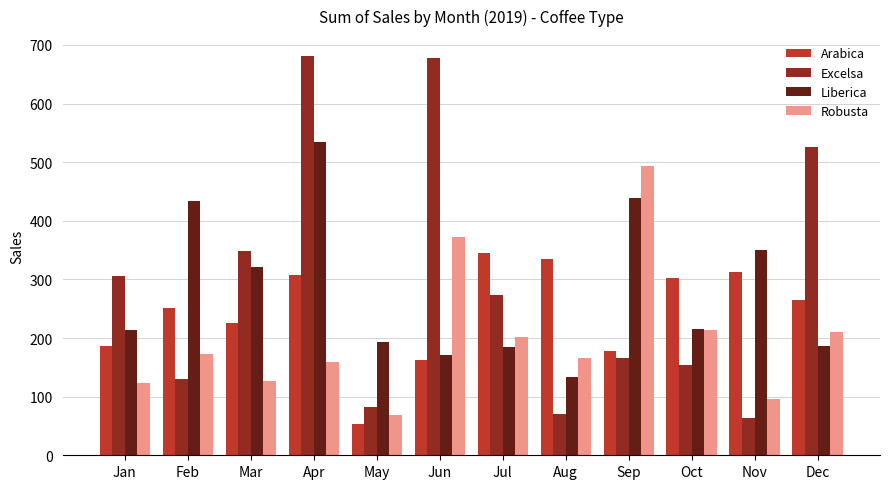

What is the value of the Liberica bar at the 9th from the left?

439.3